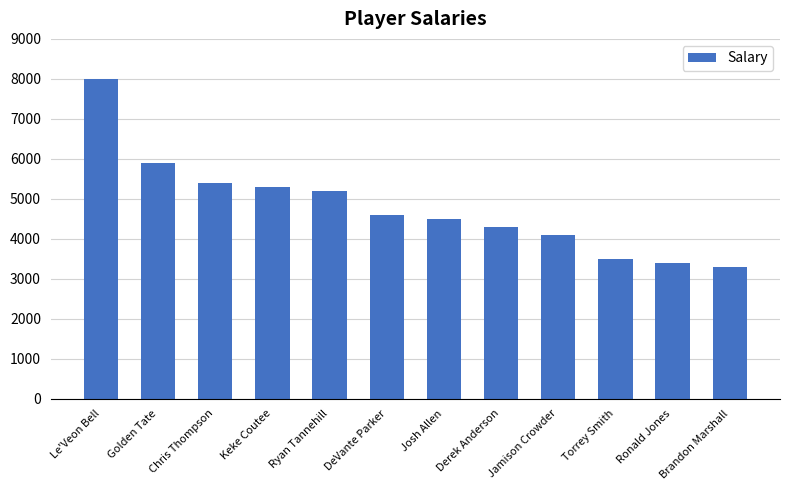

What is the maximum value shown in the chart?

8000